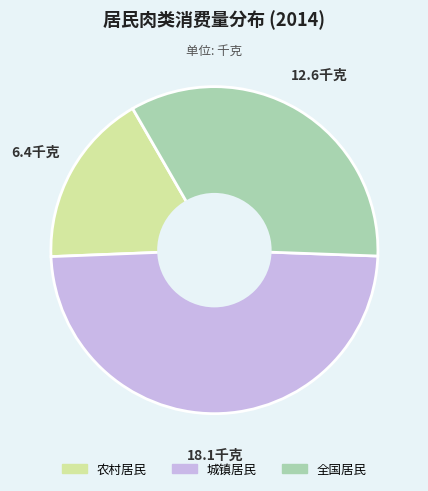

How many segments does this pie chart have?

3